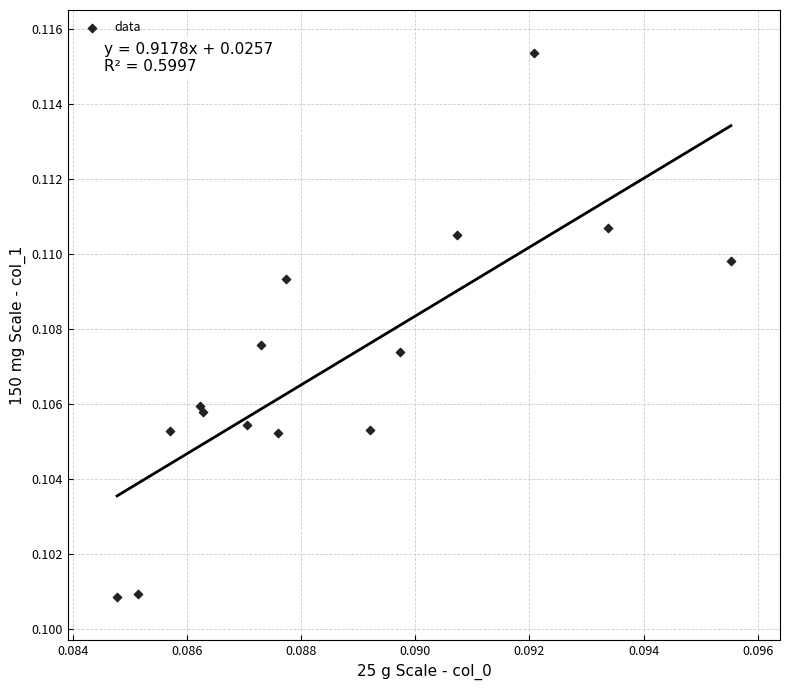

Count the number of points in this scatter plot.

15